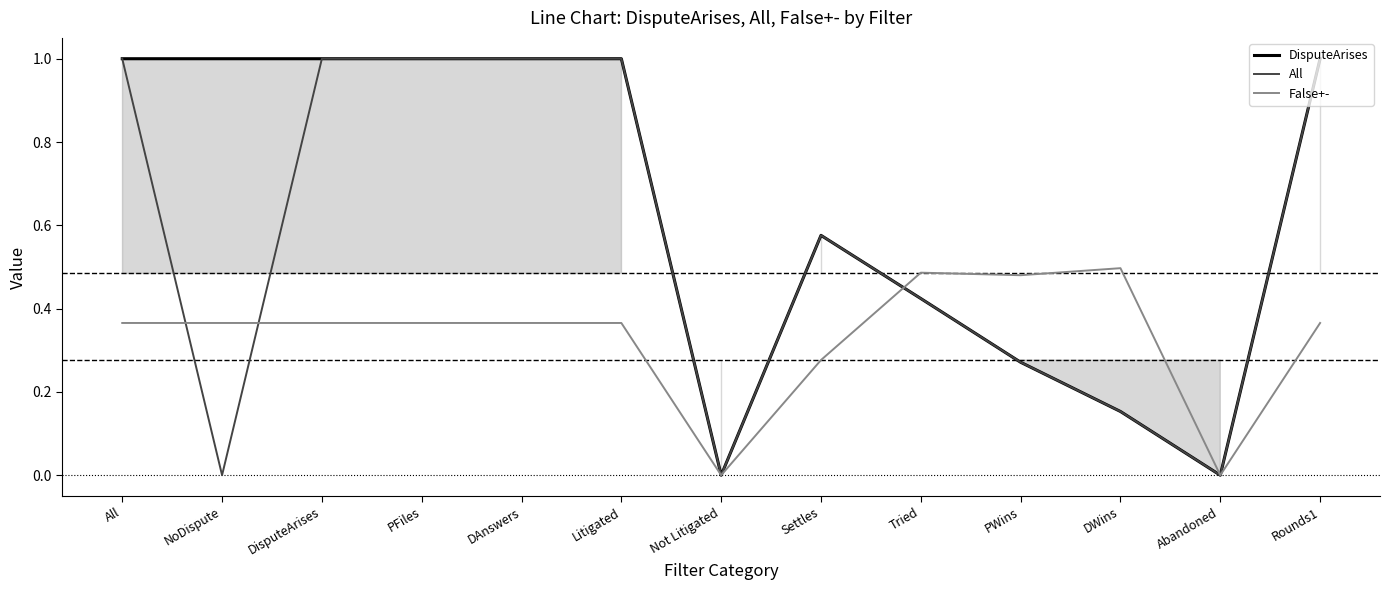

At which category does DisputeArises reach its first local valley?

Not Litigated